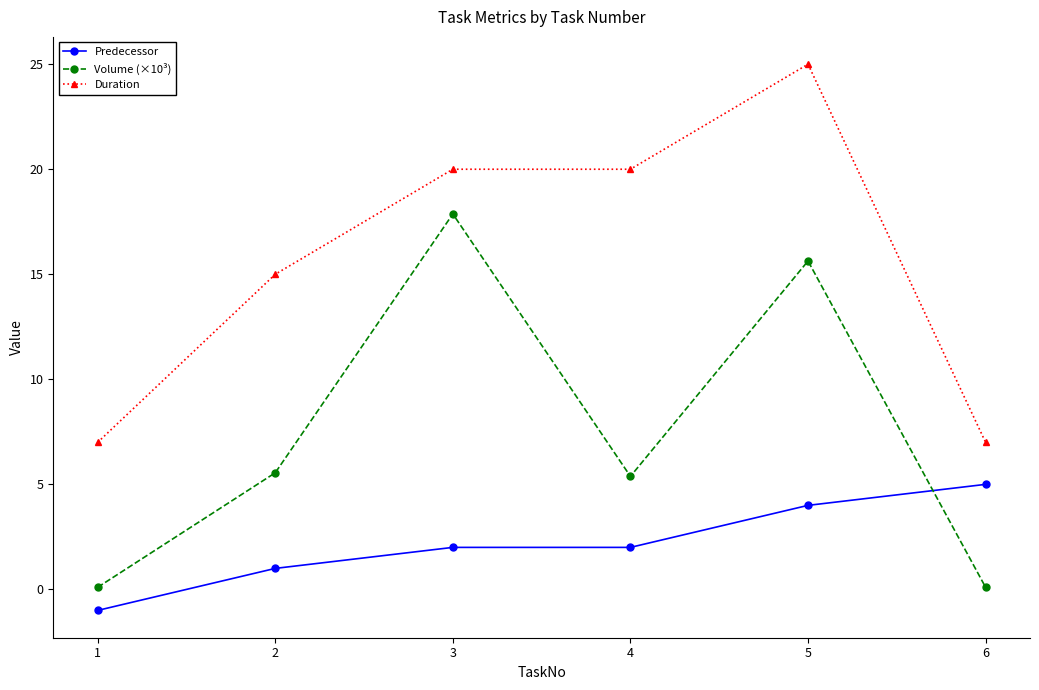

Is it true that Duration equals 13.7 at 4?

False